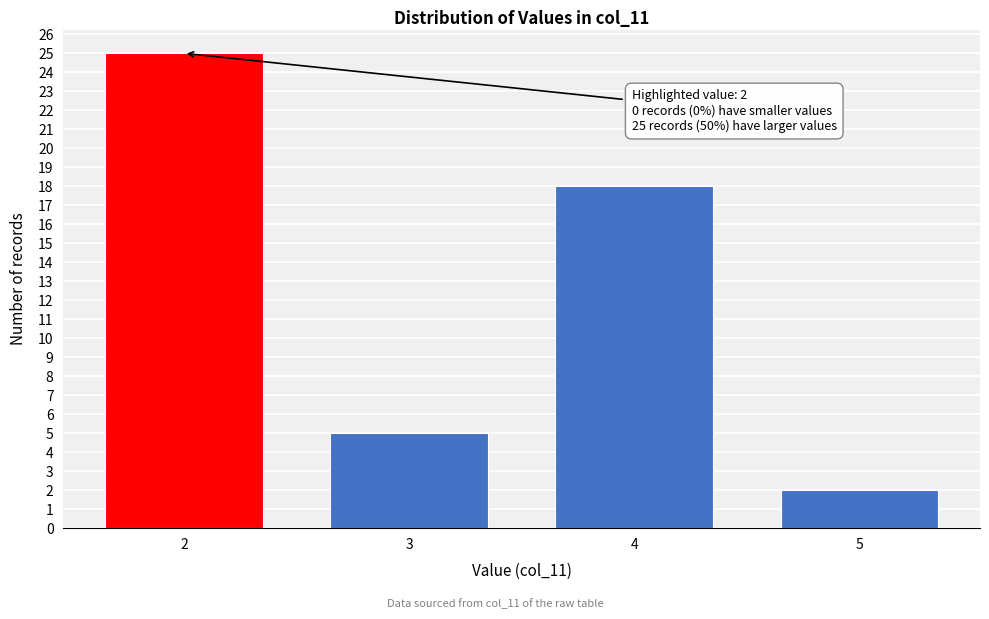

Reading left to right, what are all the values shown in this chart?

2=25	3=5	4=18	5=2